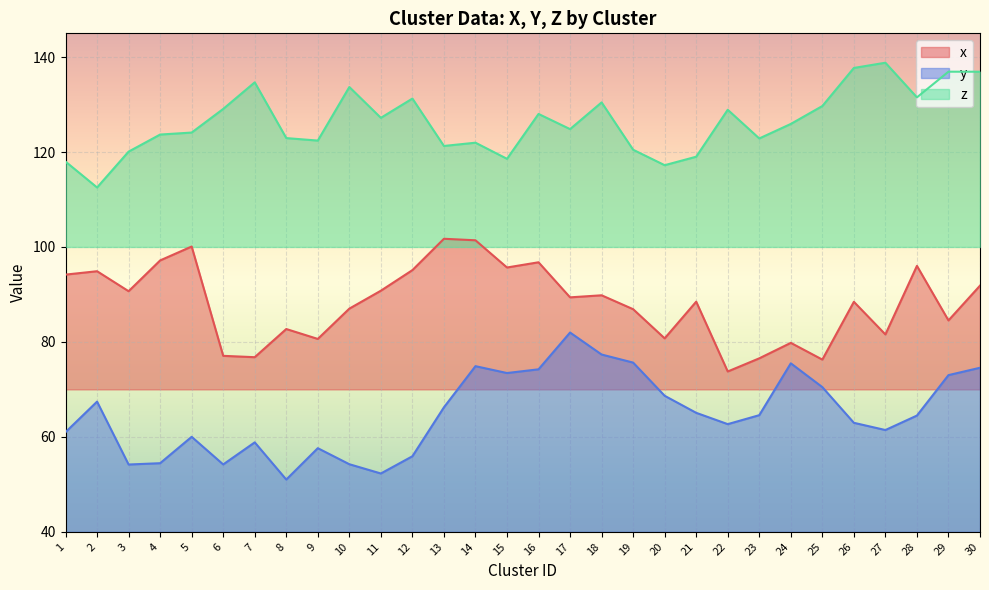

How many series are shown in this chart?

3